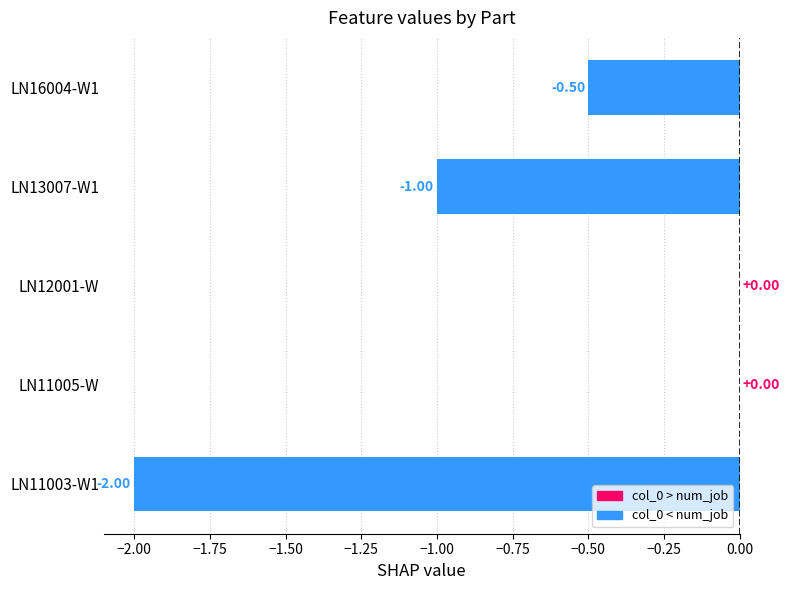

Between LN11003-W1 and LN12001-W, which is larger?

LN12001-W